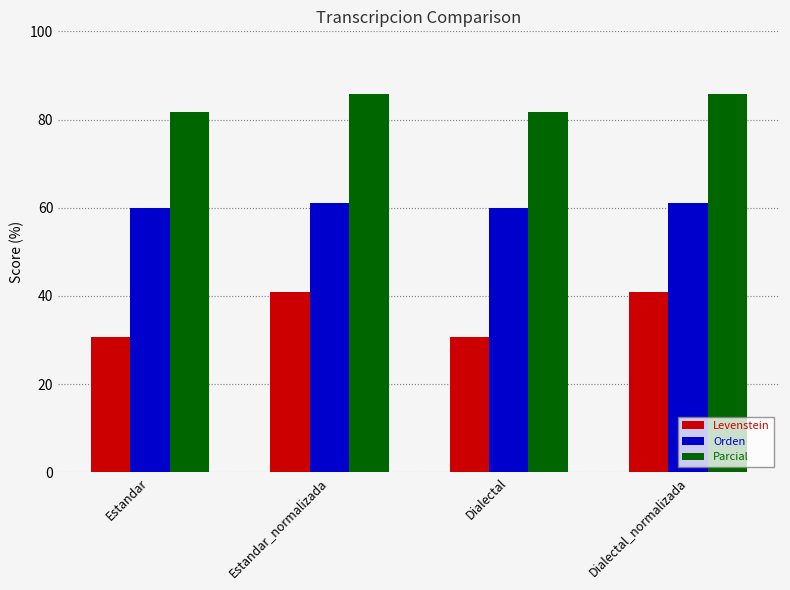

Reading right to left, what are all the values shown in this chart?

Levenstein: 40.8	30.8	40.8	30.8
Orden: 61.0	60.0	61.0	60.0
Parcial: 85.7	81.8	85.7	81.8